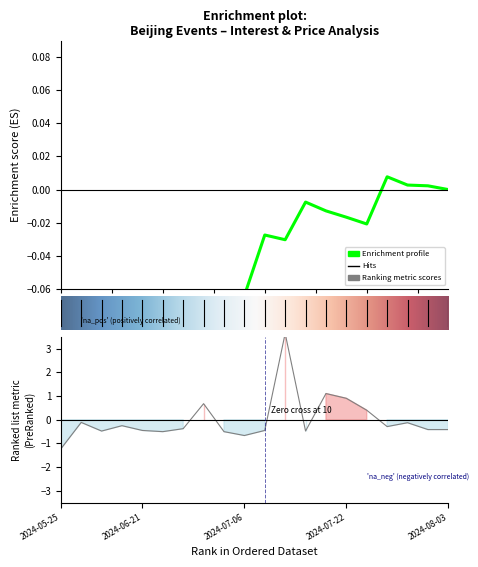

Does the chart display data point markers on the line(s)?

No